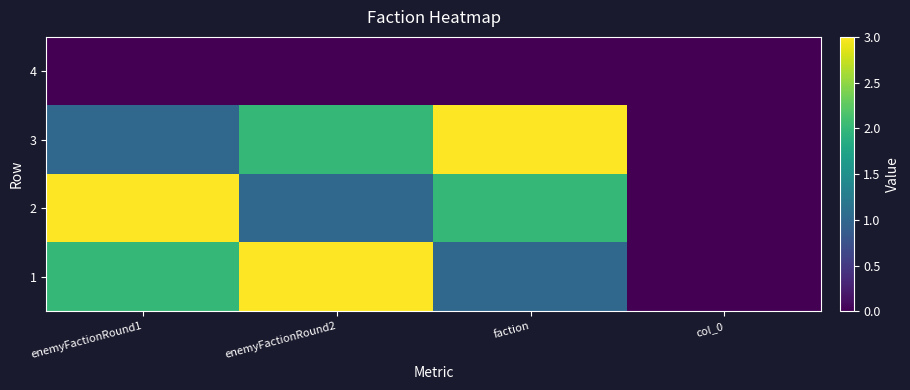

Reading right to left, transcribe all the data shown in this chart.

1: col_0=0	faction=1	enemyFactionRound2=3	enemyFactionRound1=2
2: col_0=0	faction=2	enemyFactionRound2=1	enemyFactionRound1=3
3: col_0=0	faction=3	enemyFactionRound2=2	enemyFactionRound1=1
4: col_0=0	faction=0	enemyFactionRound2=0	enemyFactionRound1=0